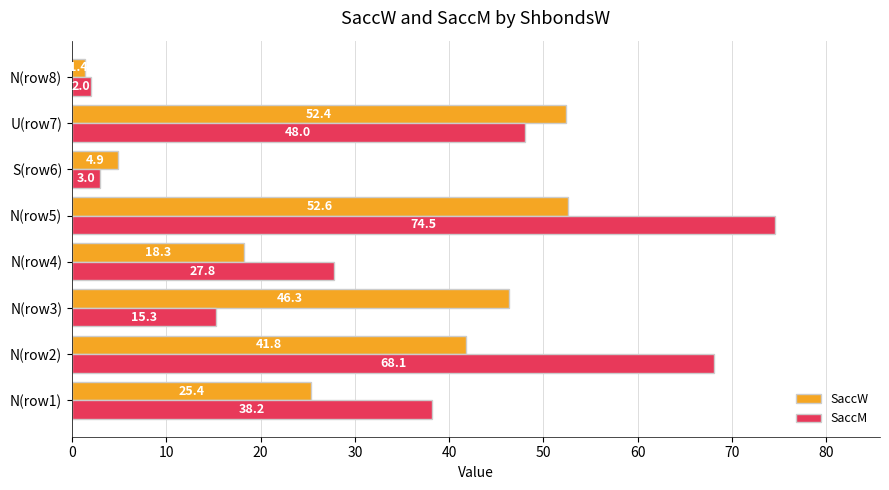

What are all the series names shown in the legend?

SaccW, SaccM